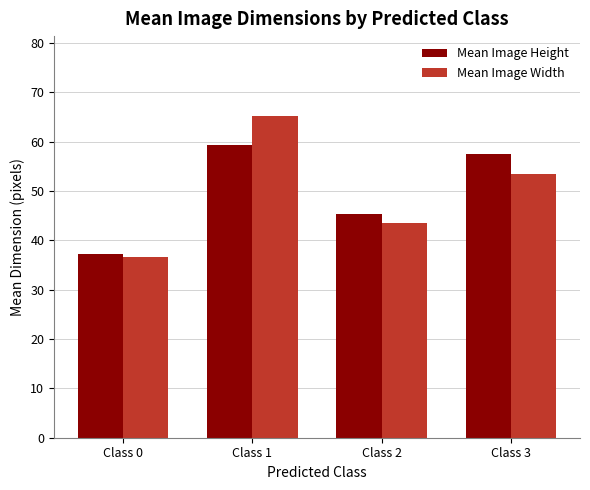

Reading left to right, transcribe all the data shown in this chart.

Mean Image Height: 37.2	59.4	45.3	57.5
Mean Image Width: 36.7	65.1	43.5	53.5